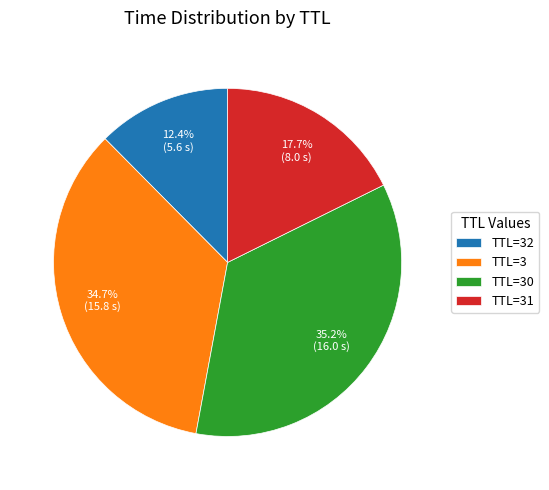

To the nearest percent, what is the average slice percentage?

25%